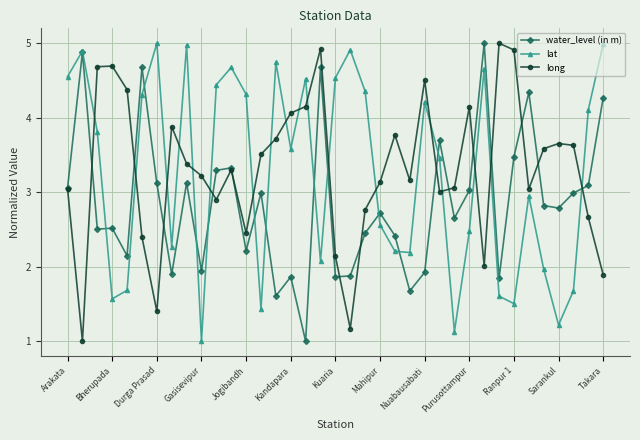

True or false: water_level (in m) has more than 0 points higher than both neighbors.

True